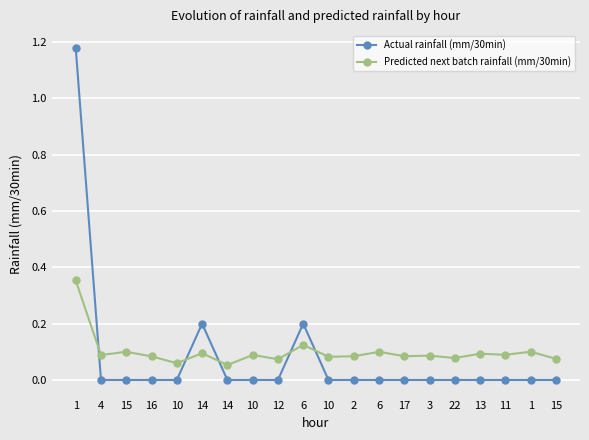

List the series in order of their peak value, lowest first.

Predicted next batch rainfall (mm/30min), Actual rainfall (mm/30min)